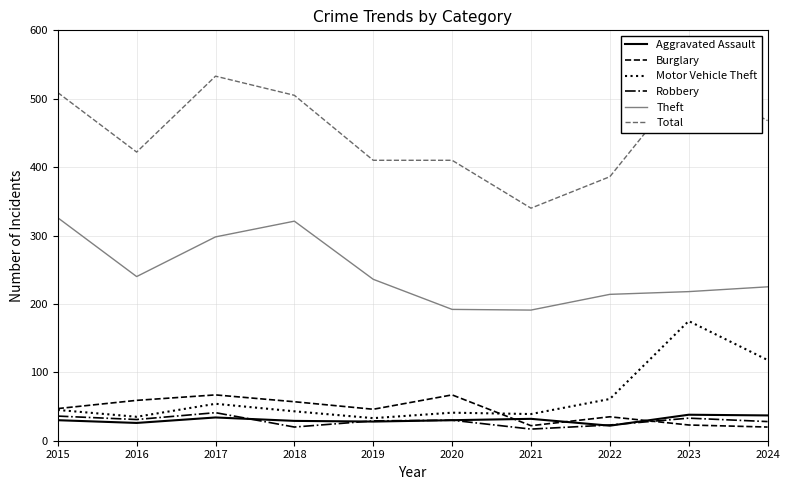

What is the difference between the maximum and minimum values in the Total series?

193